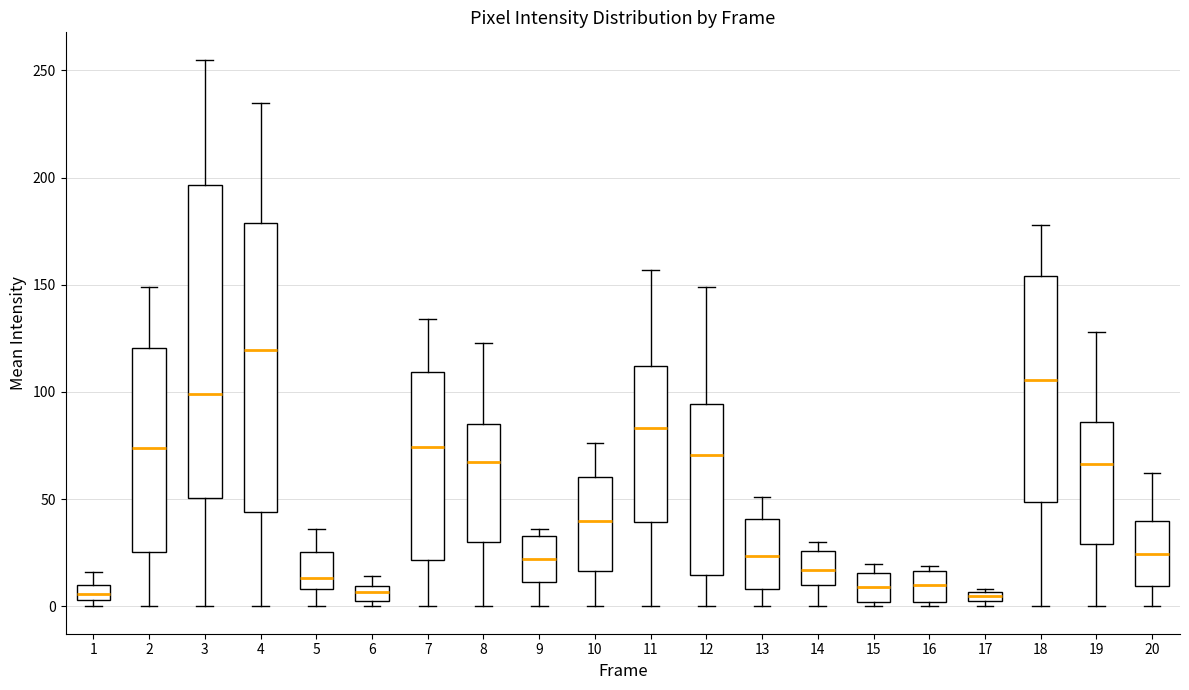

Where is the lower edge of the box at x = 8 on the y-axis? The values are not printed on the chart, so give them approximately, as read against the axis.

30